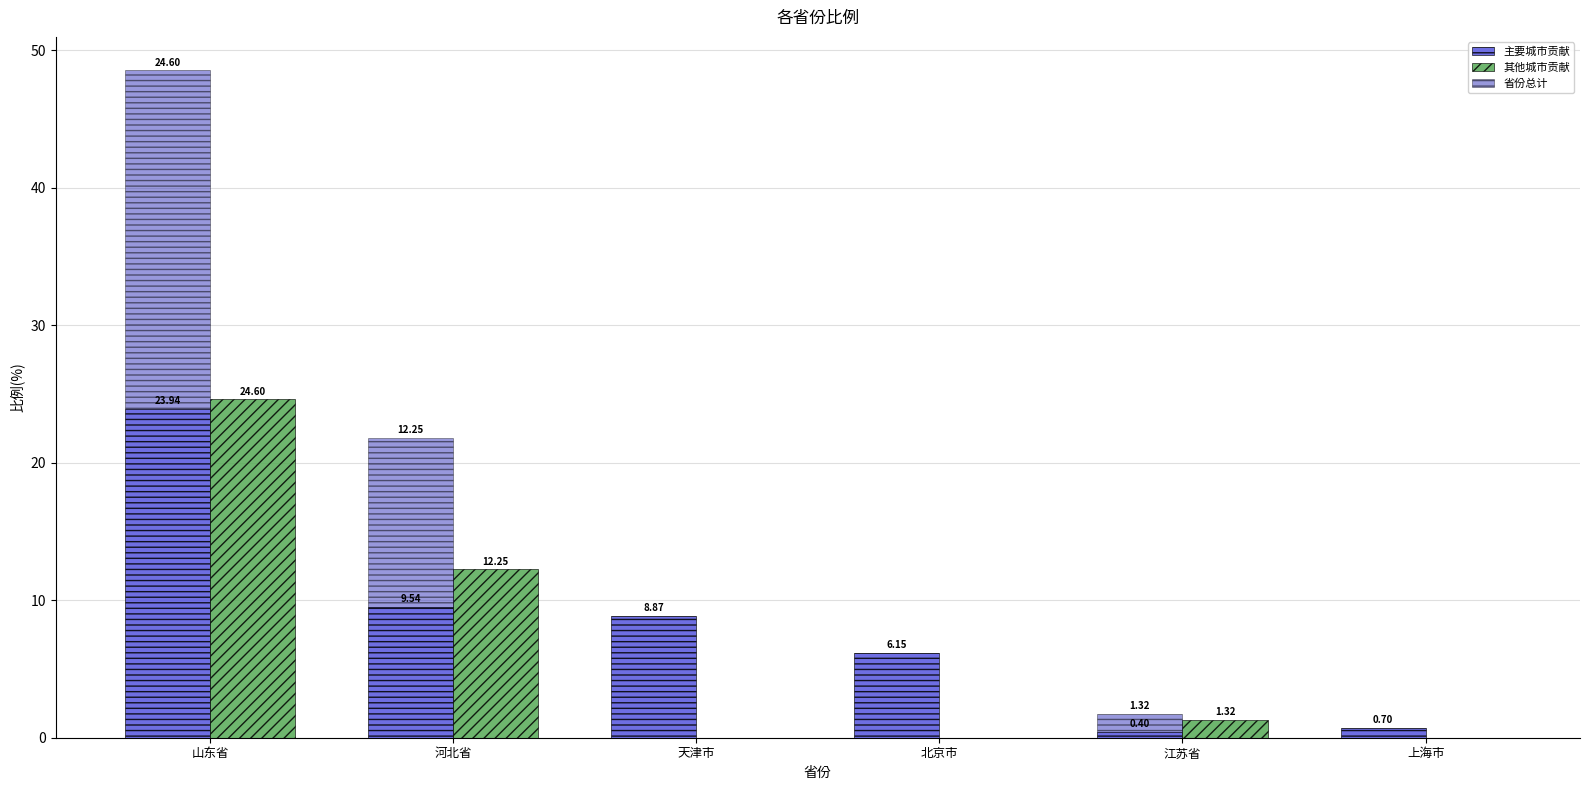

Where is 主要城市贡献 nearest to the value 12?

河北省